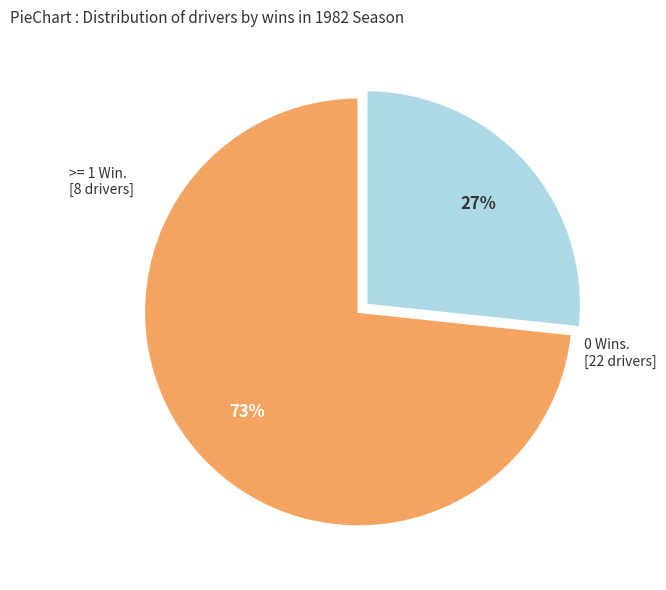

Is there any slice that represents more than half of the pie?

Yes